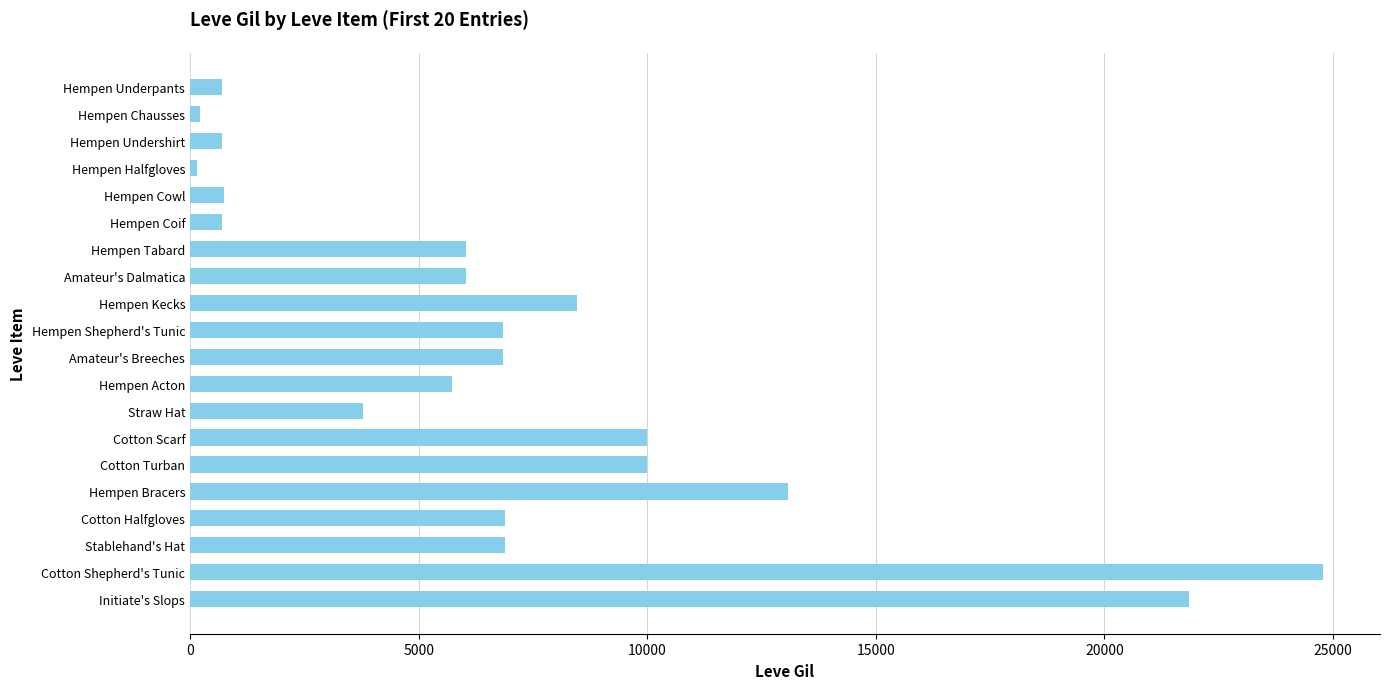

What is the smallest value displayed?

160